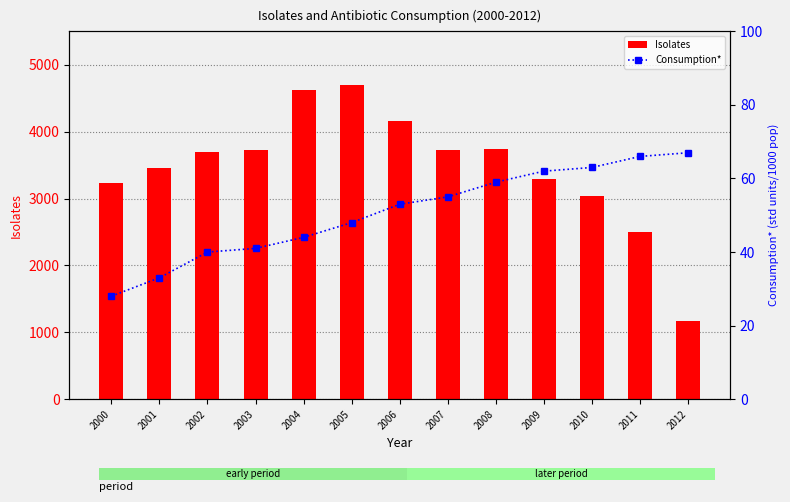

Which series has the largest range (max minus min)?

Isolates